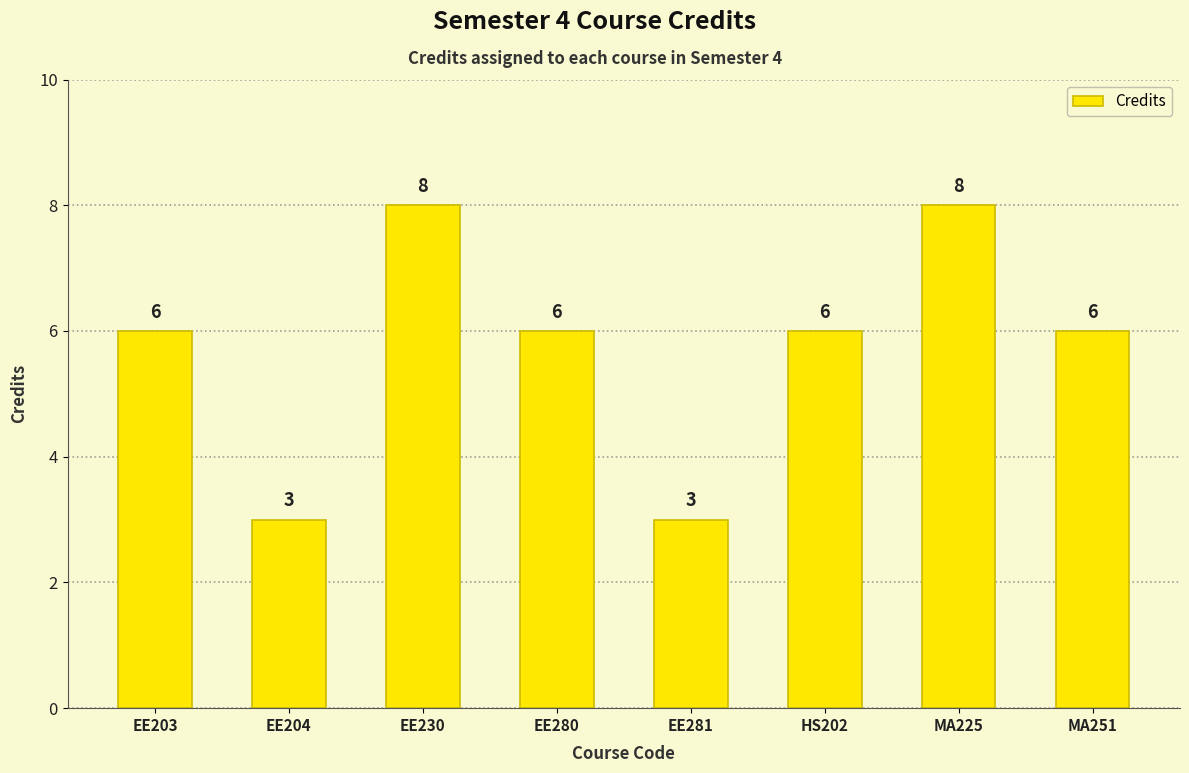

Which has a higher value, MA225 or EE203?

MA225